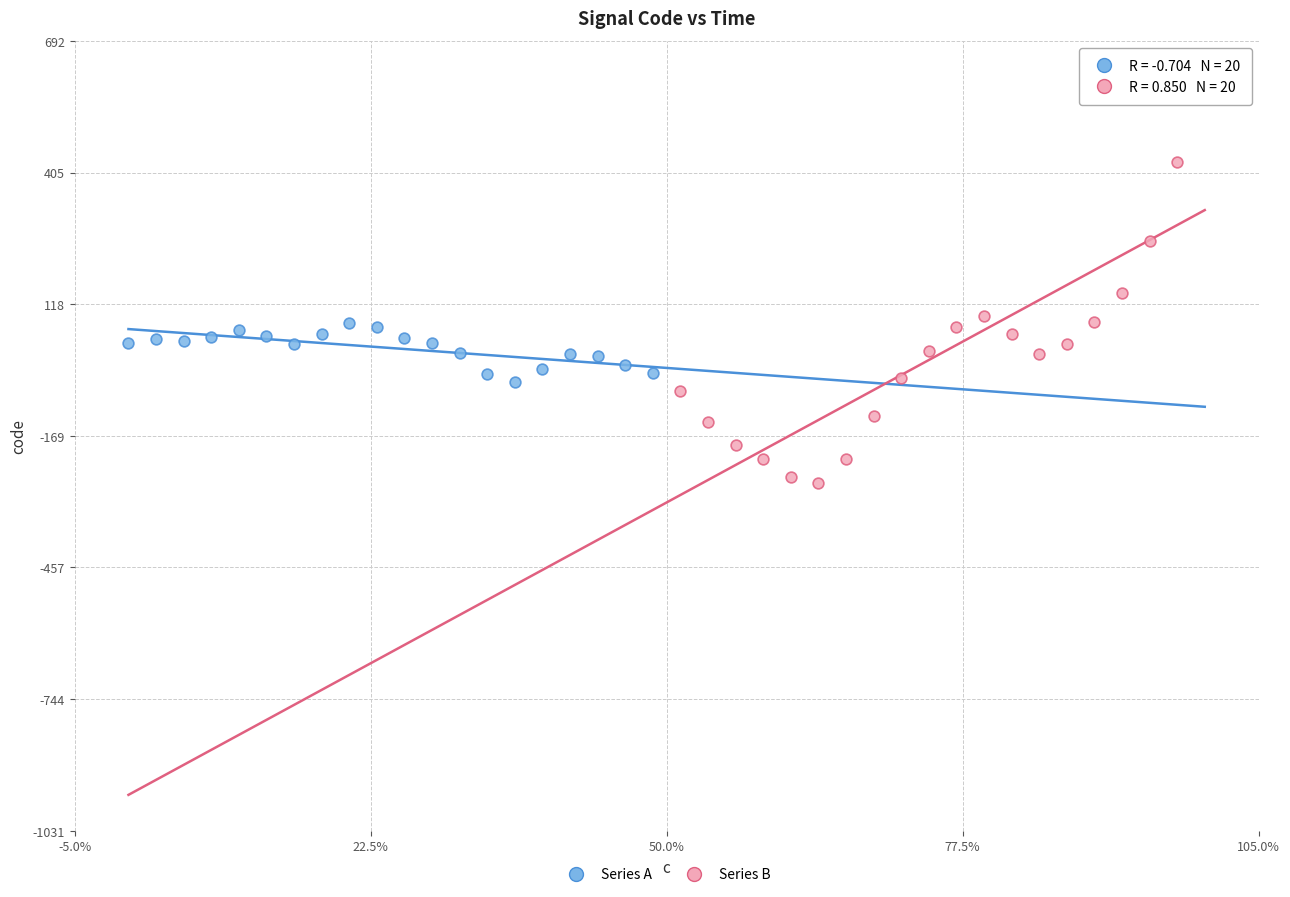

Which series has the largest Y range (max minus min)?

Series B